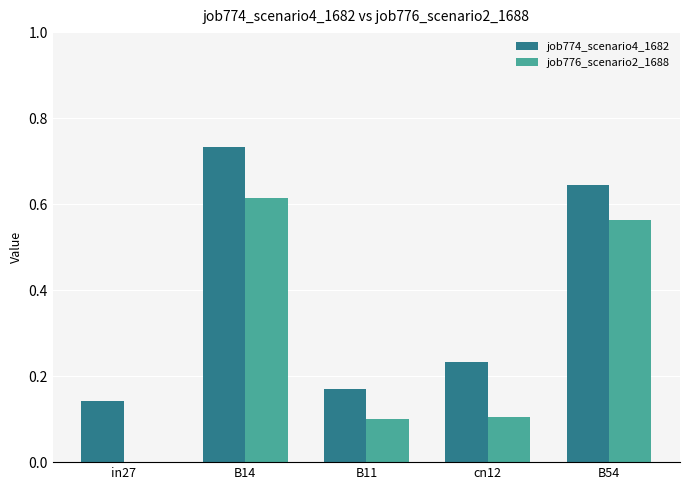

The value of job774_scenario4_1682 at B54 is 0.3. True or false?

False